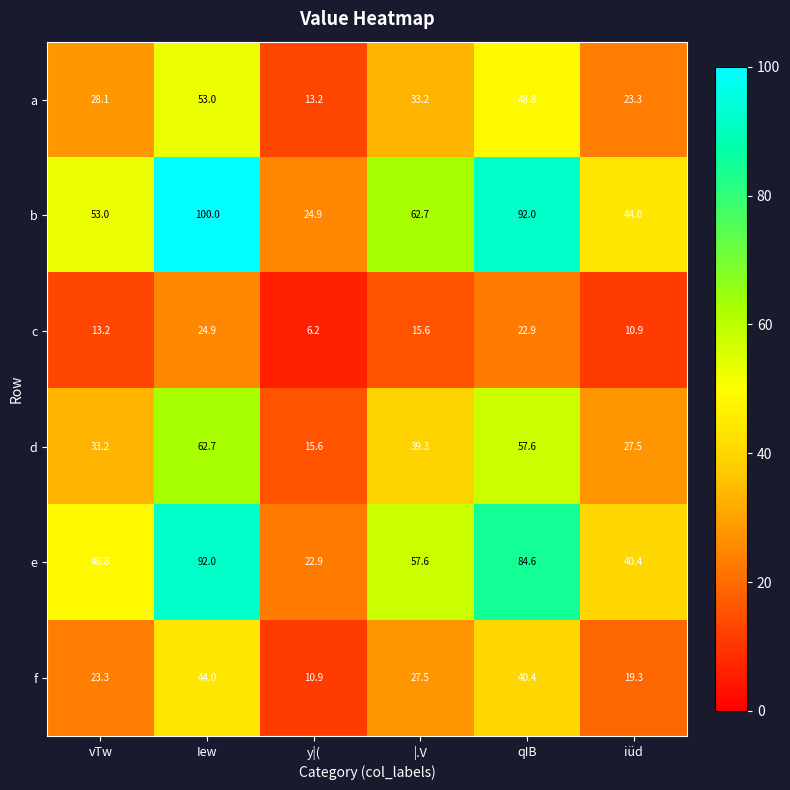

Where does the d series first go above 39?

Iew